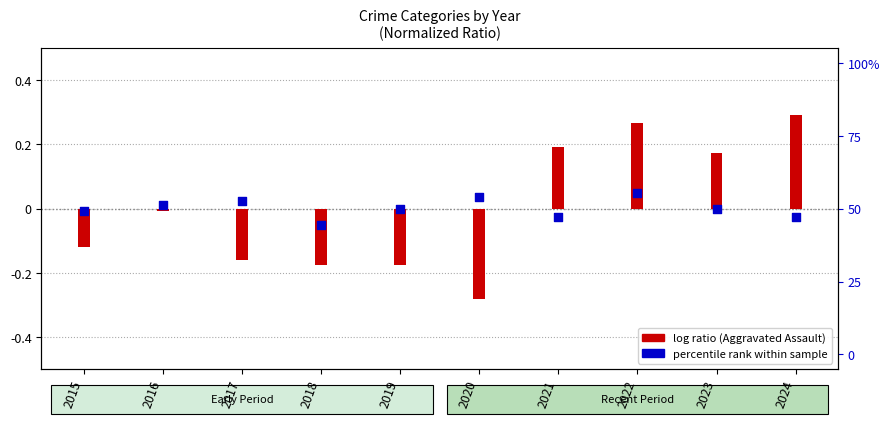

What is the change in value from 2021 to 2022?

+0.1